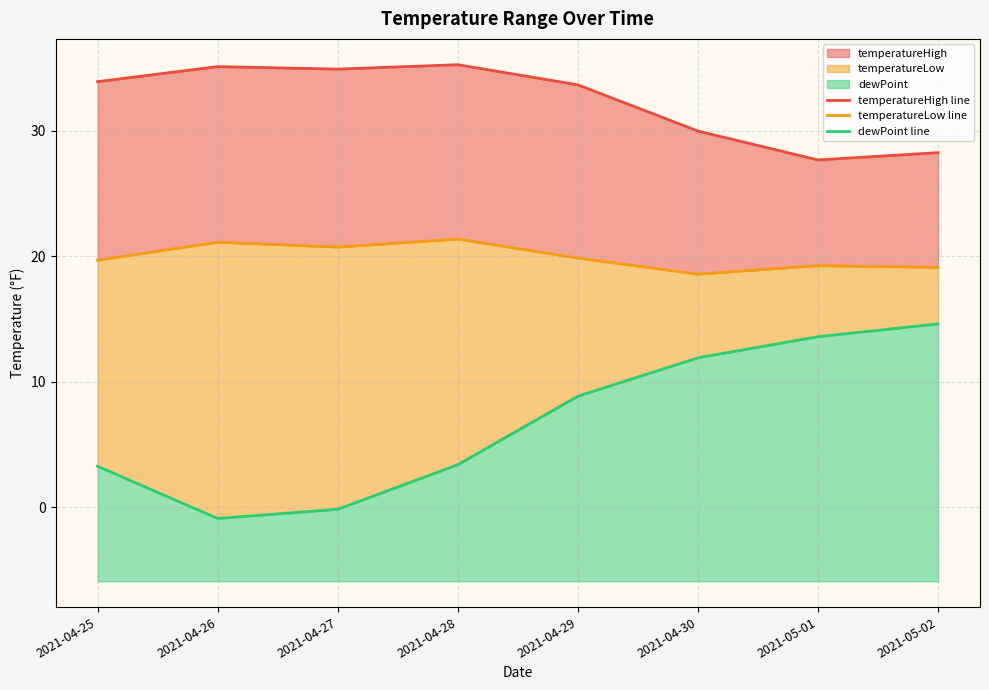

Does the chart display data point markers on the line(s)?

No